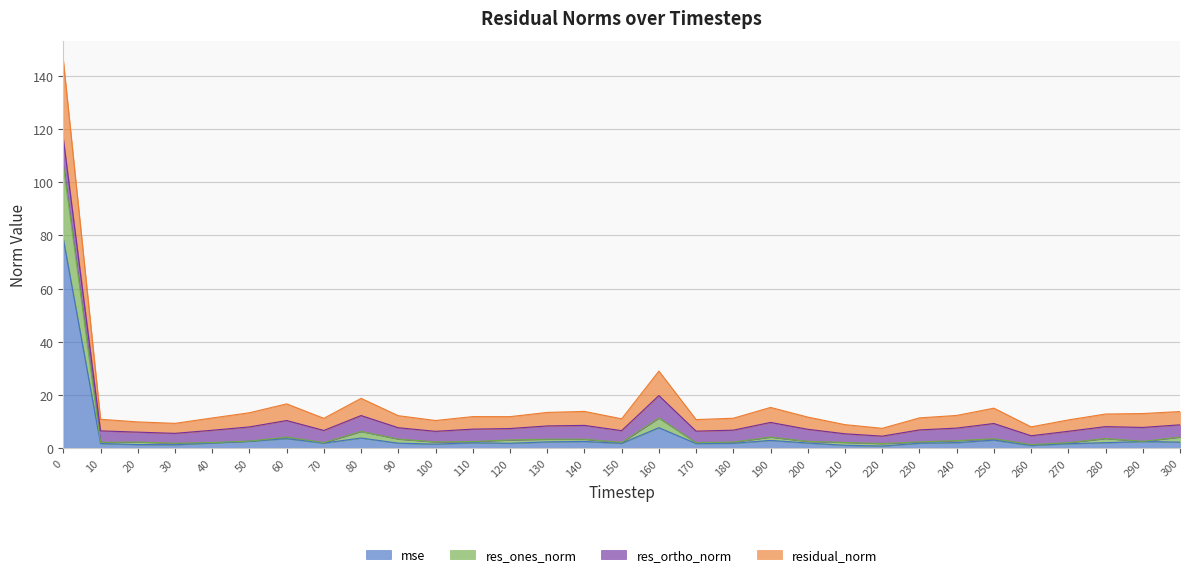

Which series changed the most between 120 and 170?

residual_norm